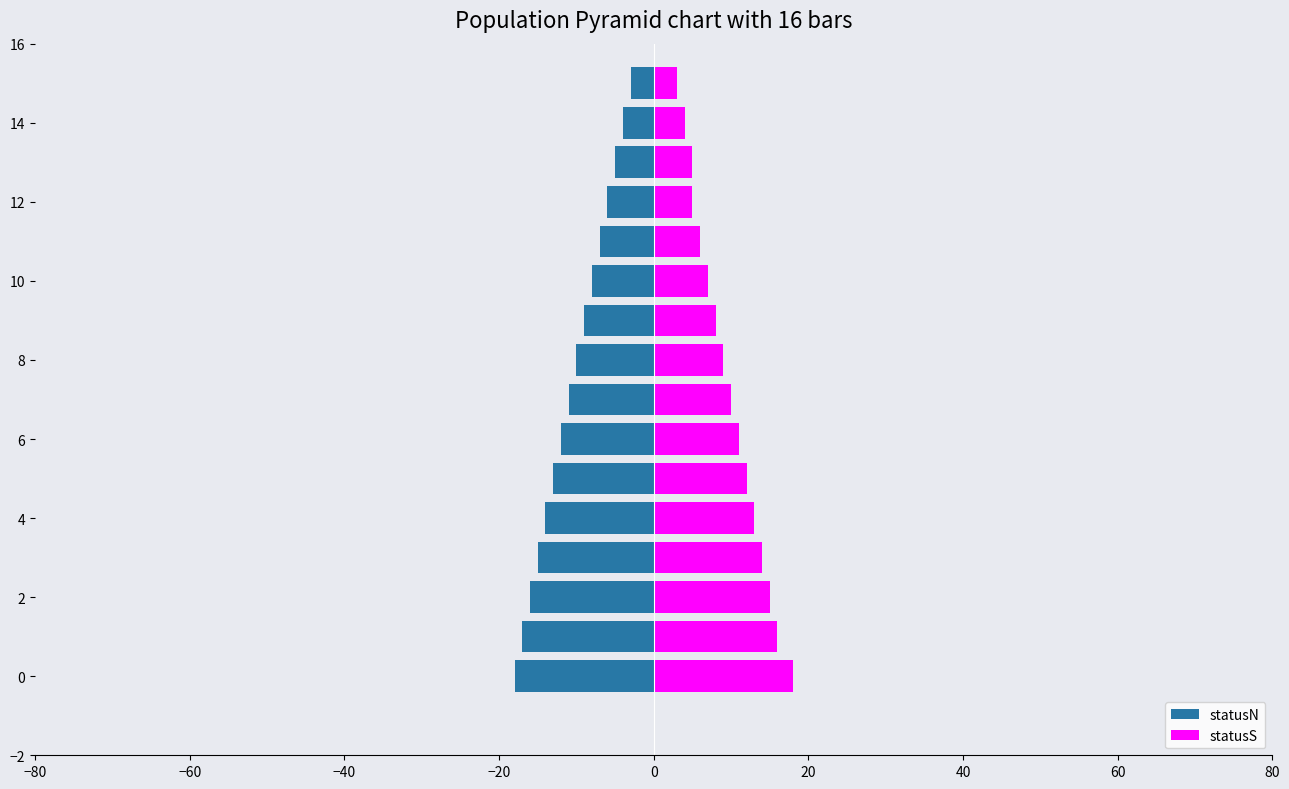

What is the value of the statusS bar at the 15th from the left?

4